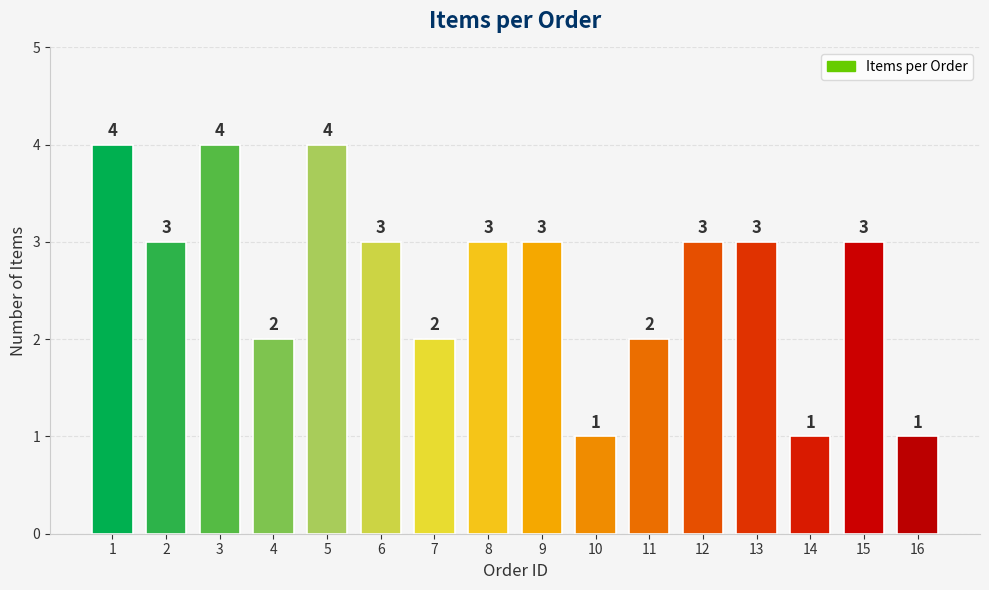

What is the maximum value shown in the chart?

4